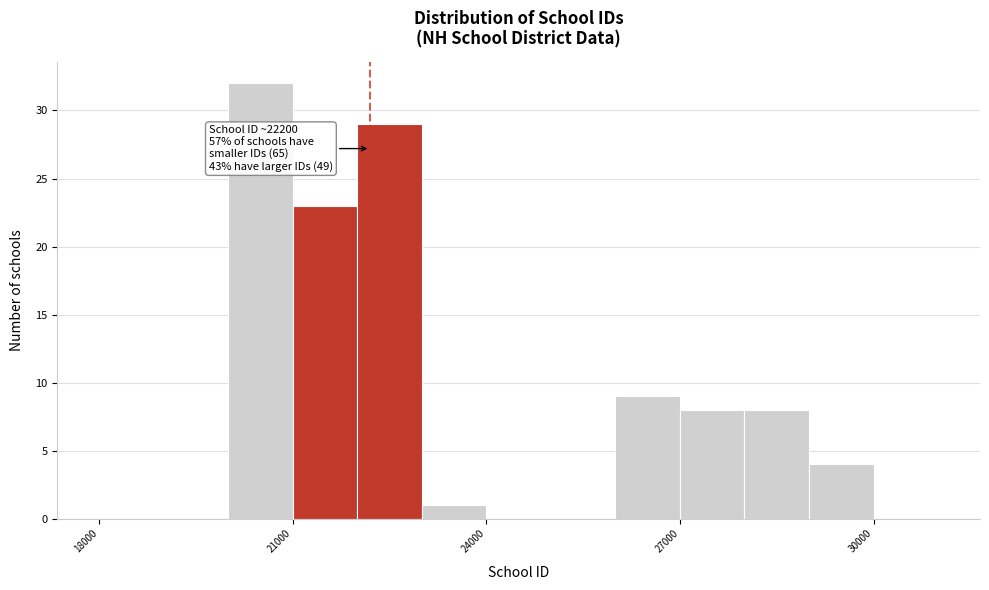

Read against the x-axis, roughly where is the centre of the tallest bar?

20500